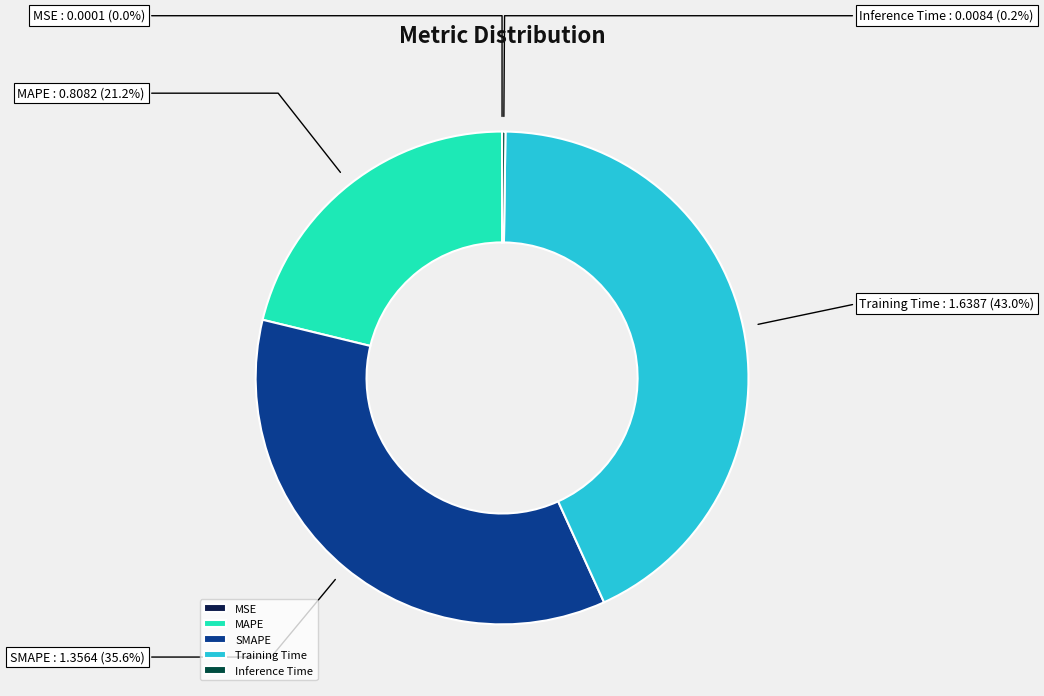

Is SMAPE the majority of the pie?

No